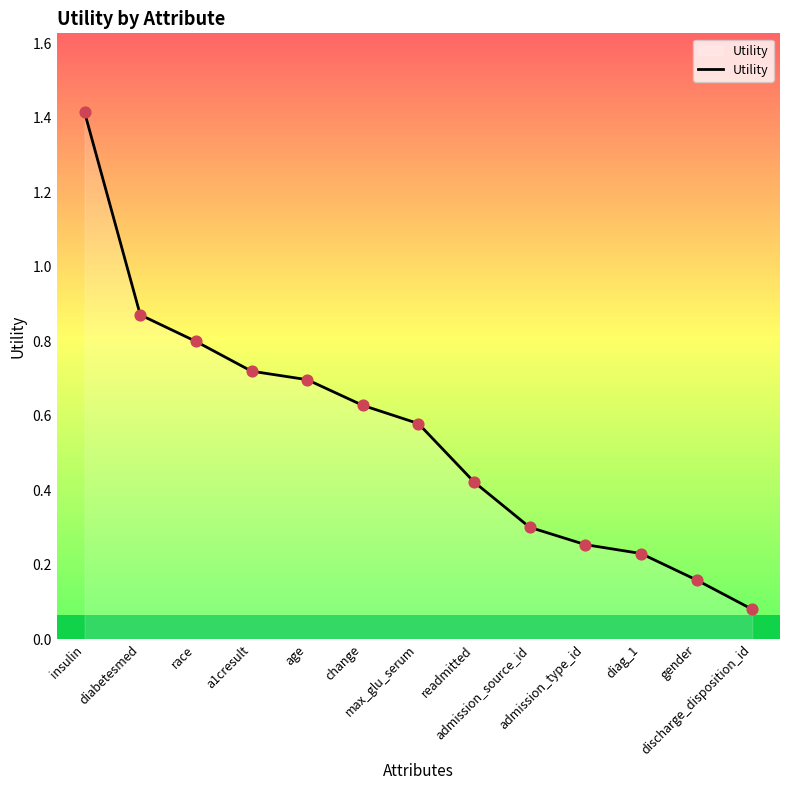

Which has a higher value, change or insulin?

insulin